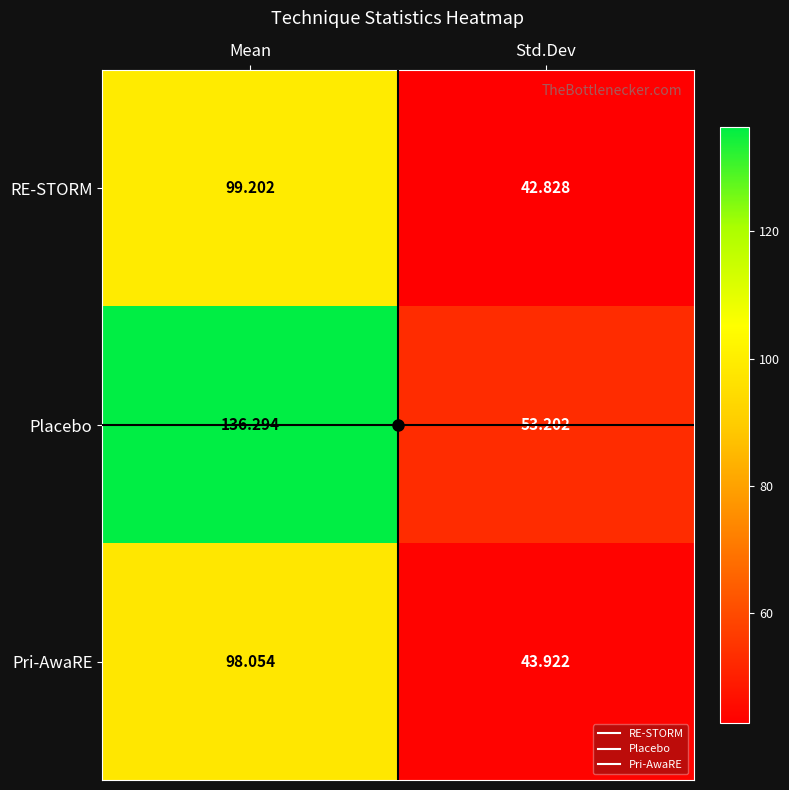

Which series has the widest spread of values?

Placebo